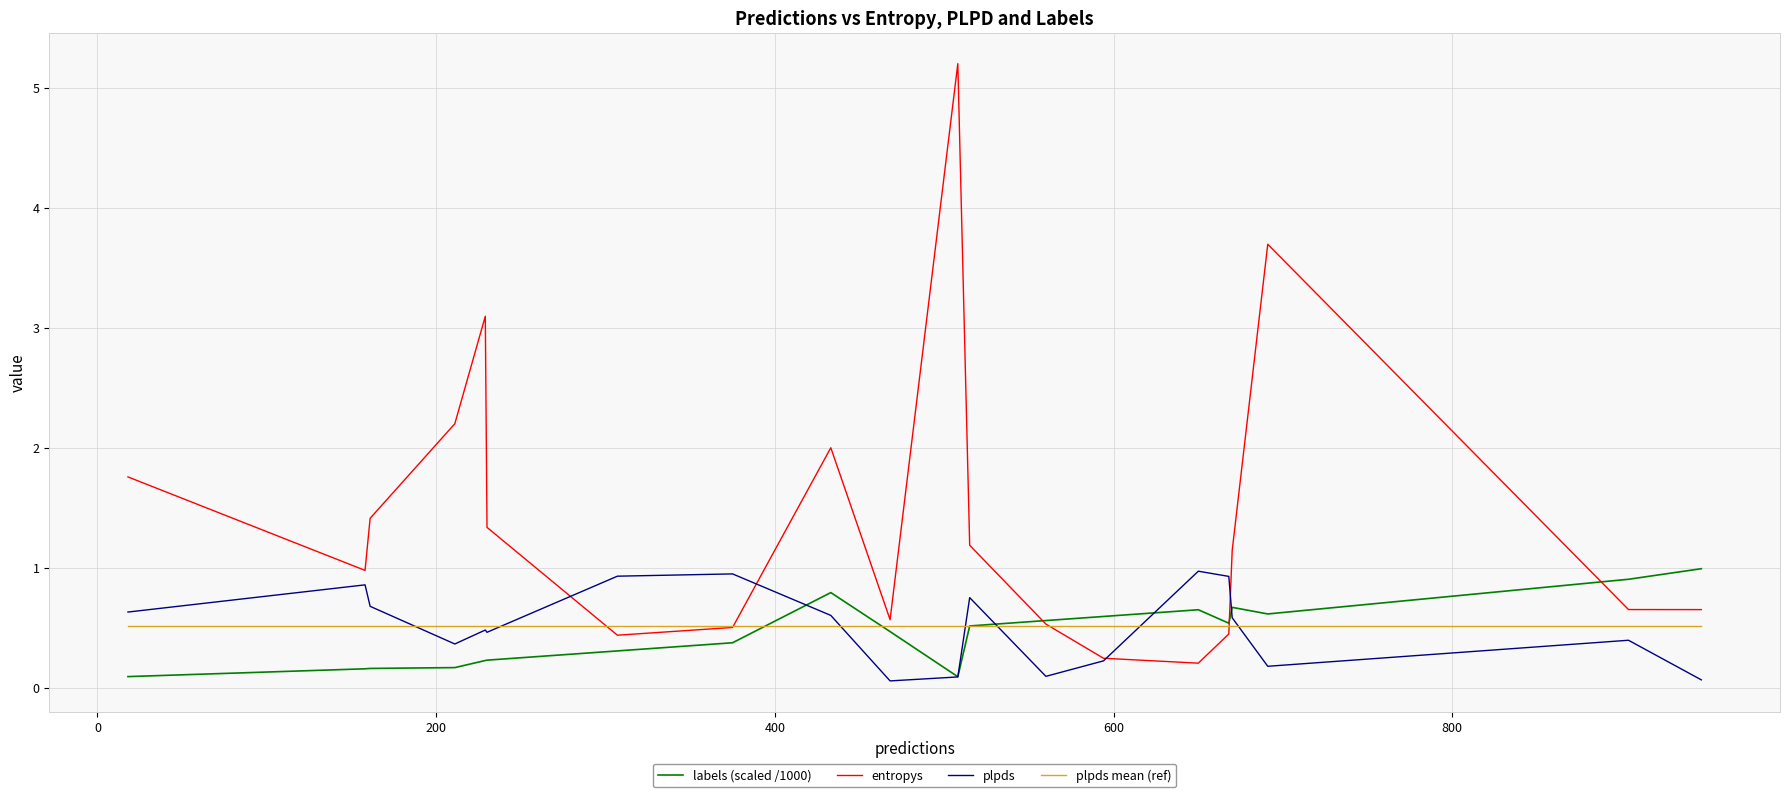

Does the chart have visible grid lines?

Yes